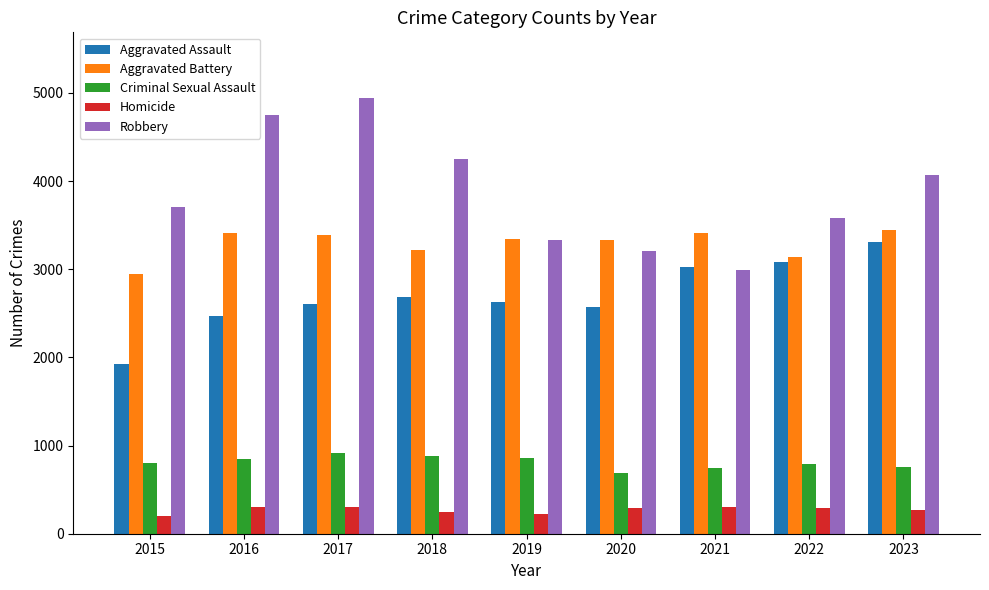

Which series has the largest total across all categories?

Robbery